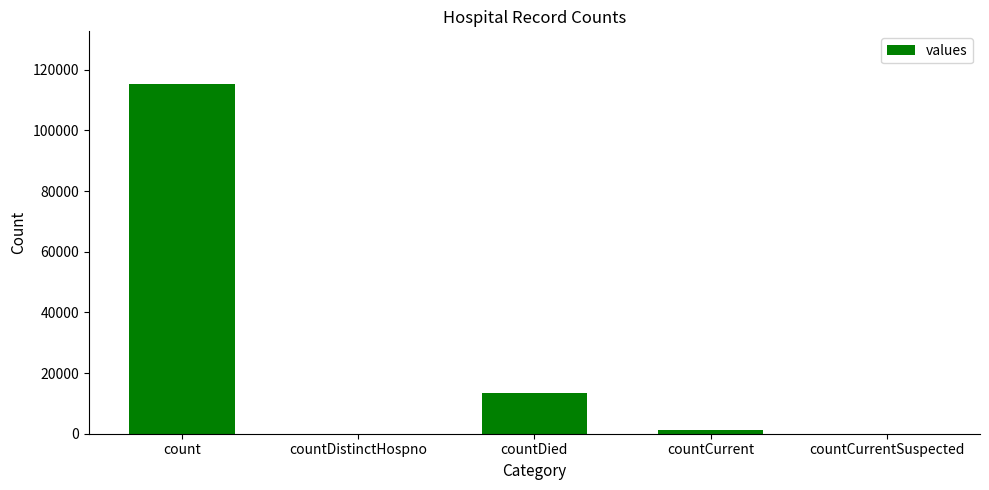

What is the sum of all values?

130105